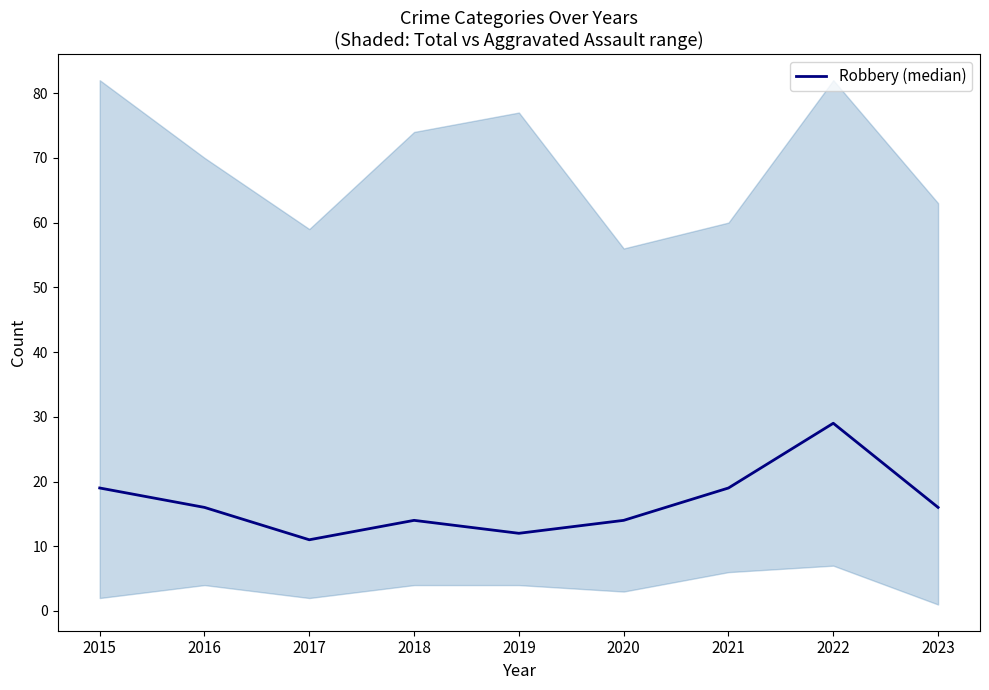

Rank the categories by value from lowest to highest.

2017, 2019, 2018, 2020, 2016, 2023, 2015, 2021, 2022